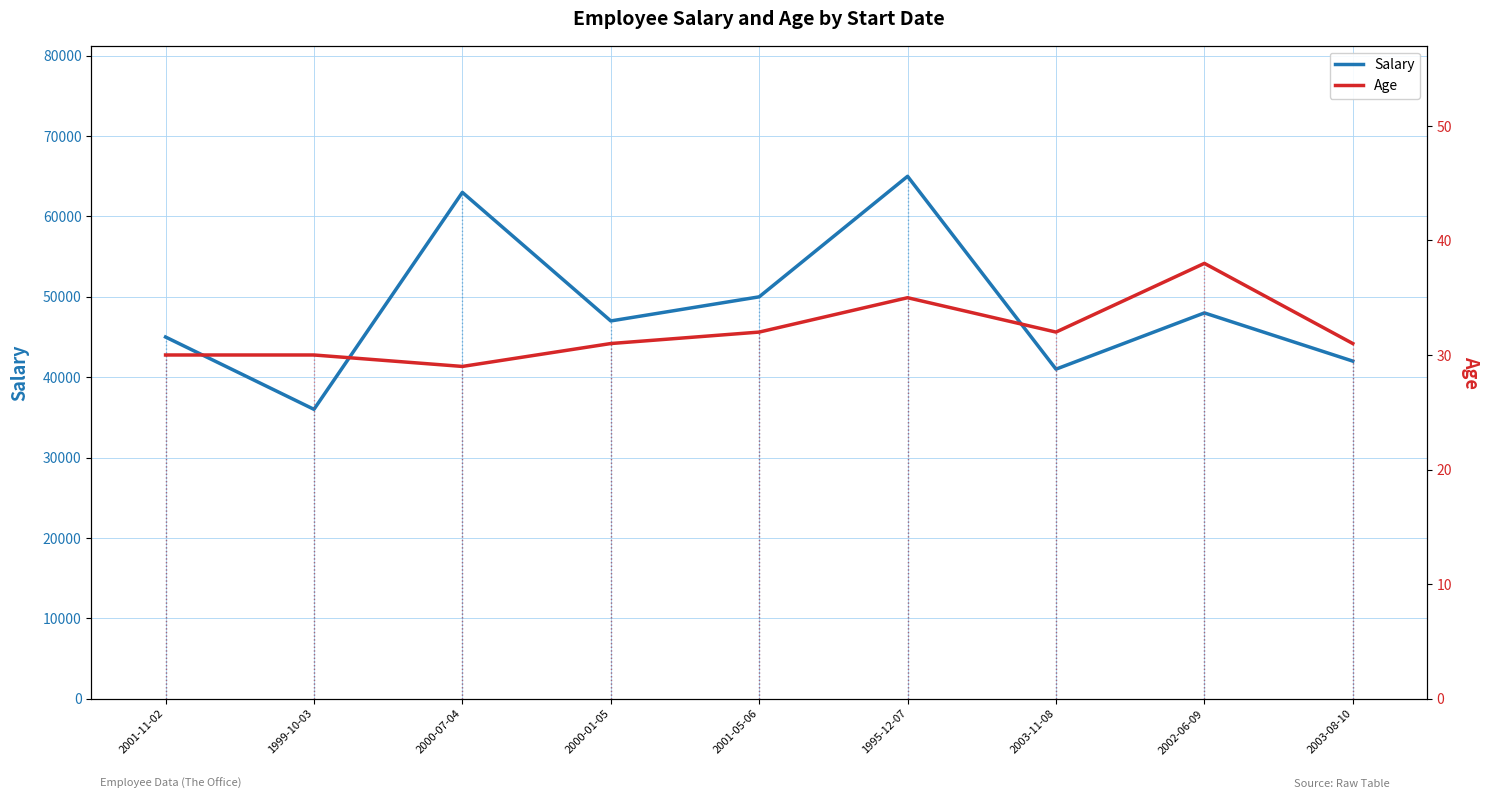

How many values in the Salary series exceed 47000?

4